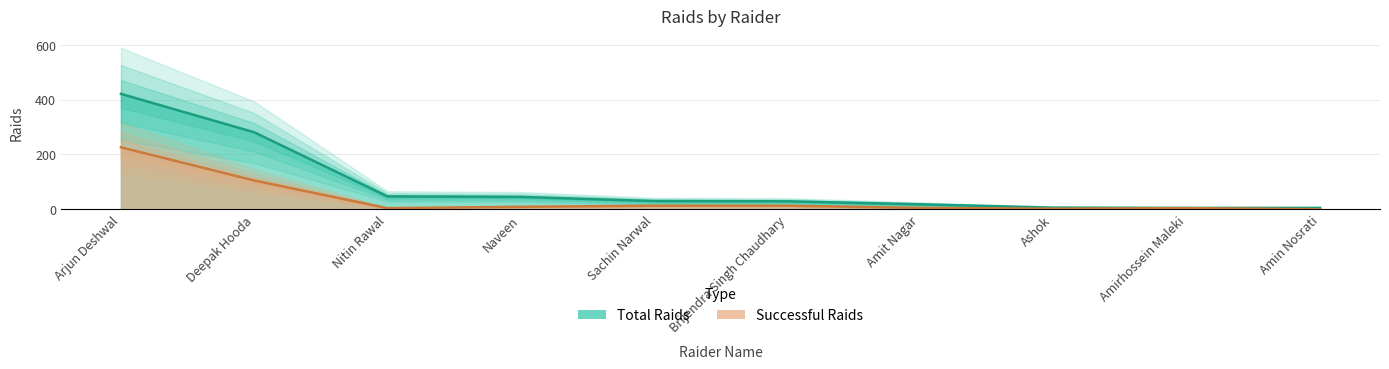

True or false: Total Raids and Successful Raids intersect in this chart.

False